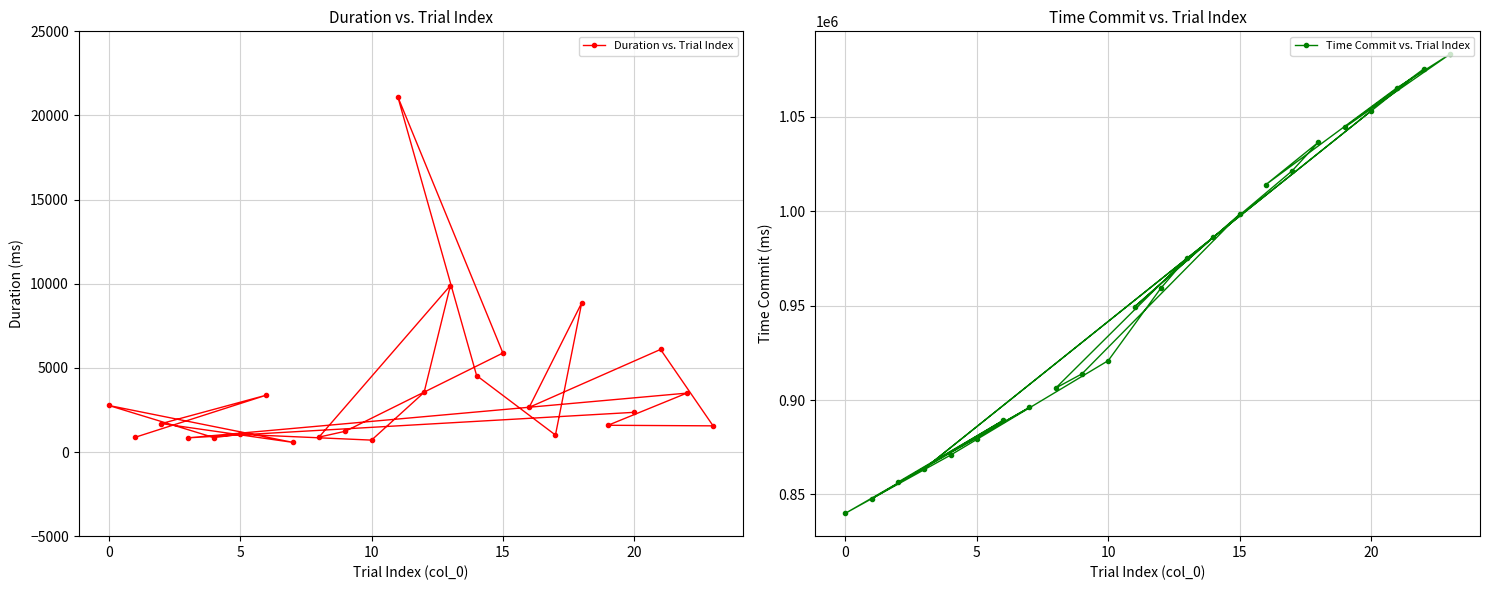

How many interior local peaks does the Time Commit vs. Trial Index series have?

7